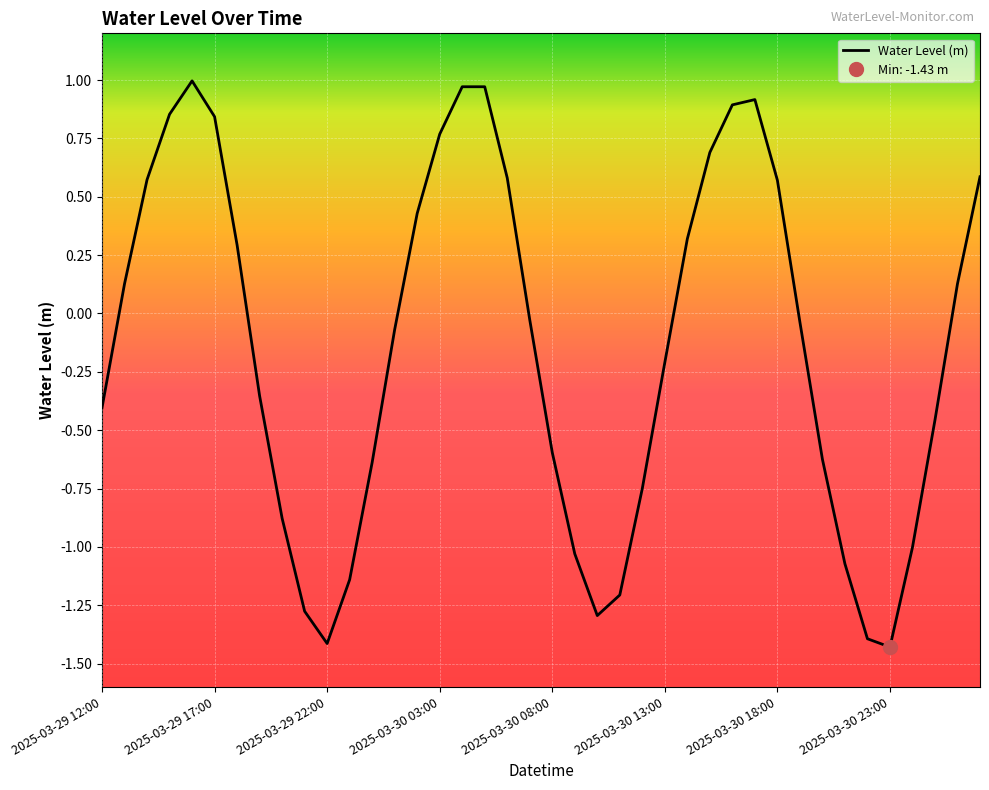

What is the sum of the values at 23 and 31?

-1.2